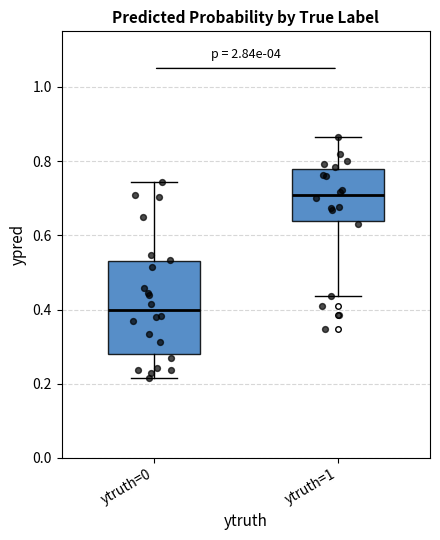

Reading left to right, read every box against the y-axis: the position of its median line, the range the box covers, and the ends of its whiskers. The values are not printed on the chart, so give them approximately, as read against the axis.

ytruth=0: median 0.40, box 0.28 to 0.52, whiskers 0.22 to 0.74
ytruth=1: median 0.70, box 0.64 to 0.78, whiskers 0.44 to 0.86